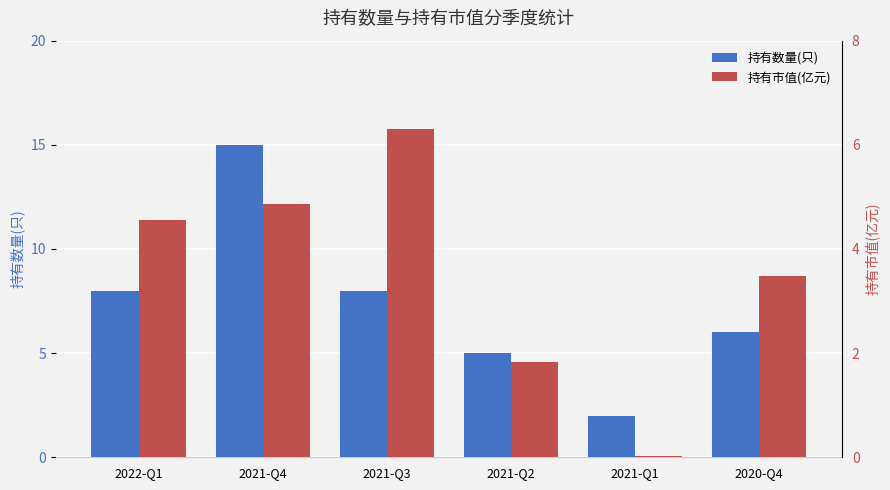

What are all the series names shown in the legend?

持有数量(只), 持有市值(亿元)